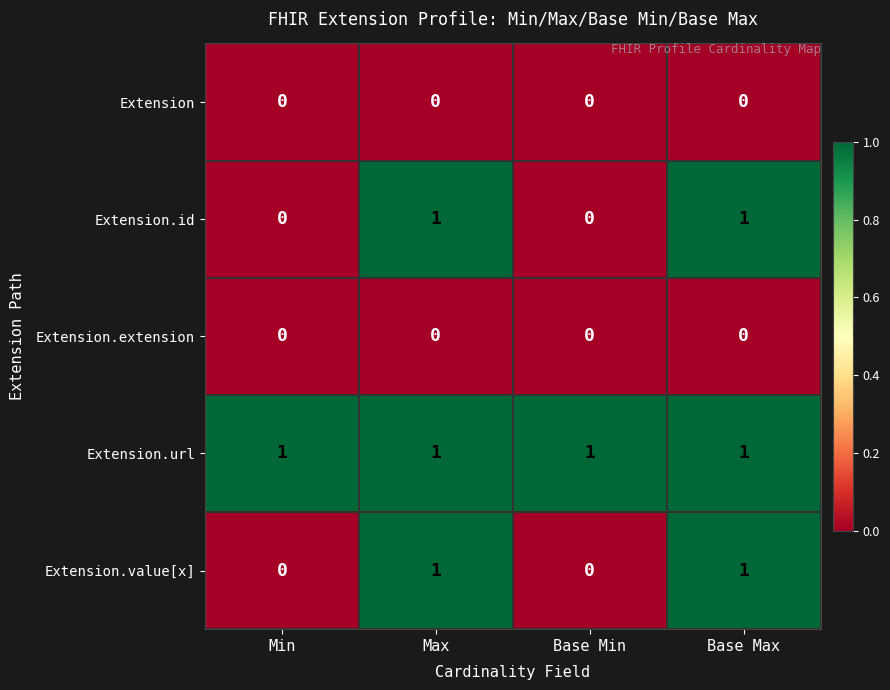

What is the total value across all series at Base Max?

3